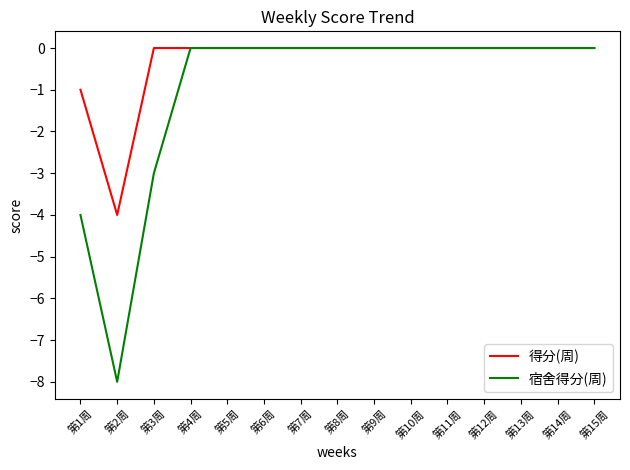

Is it true that 宿舍得分(周) equals -6 at 第5周?

False